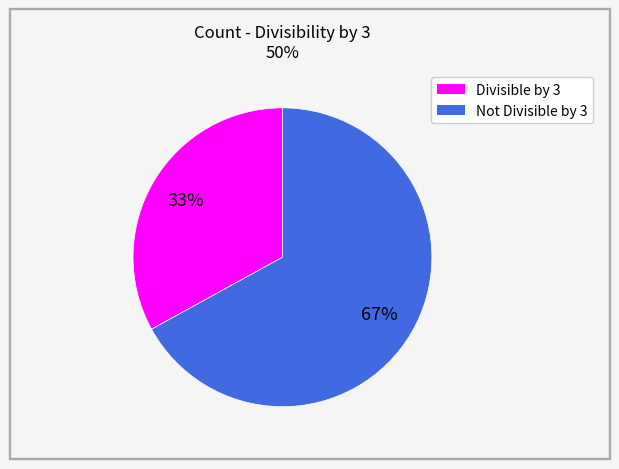

To the nearest percent, what percentage of the pie is Not Divisible by 3?

67%